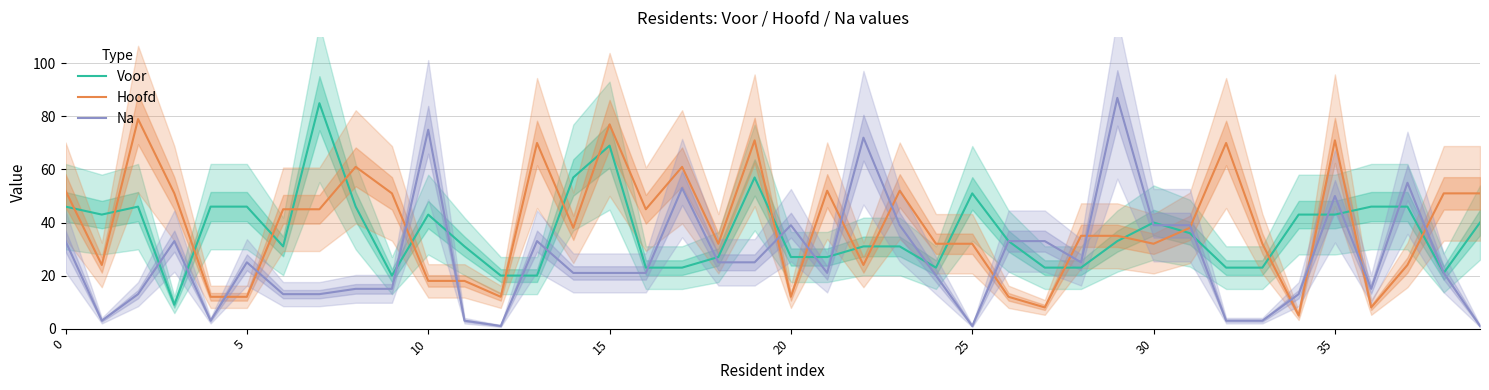

Which category has the lowest value in the Hoofd series?

34